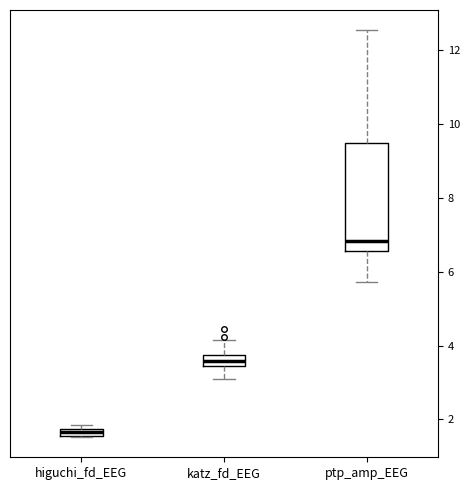

Where is the upper edge of the box for higuchi_fd_EEG on the y-axis? The values are not printed on the chart, so give them approximately, as read against the axis.

1.8